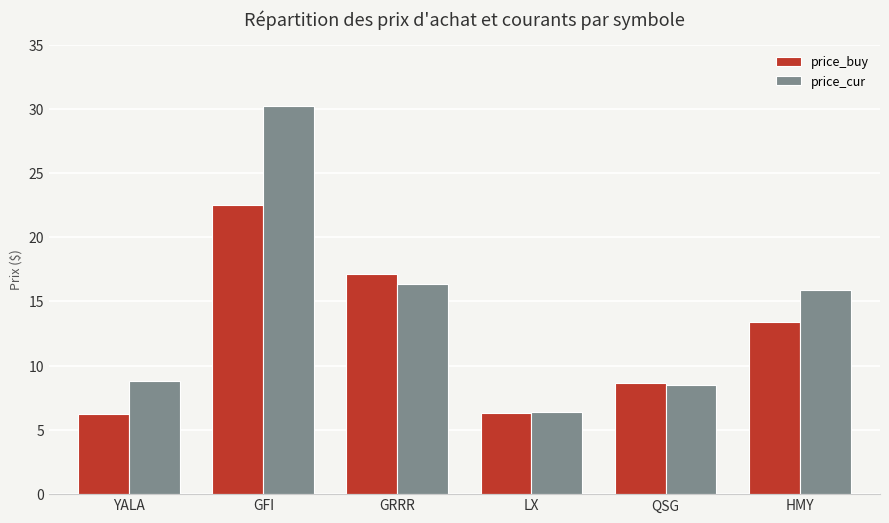

Which series changed the most between GFI and LX?

price_cur